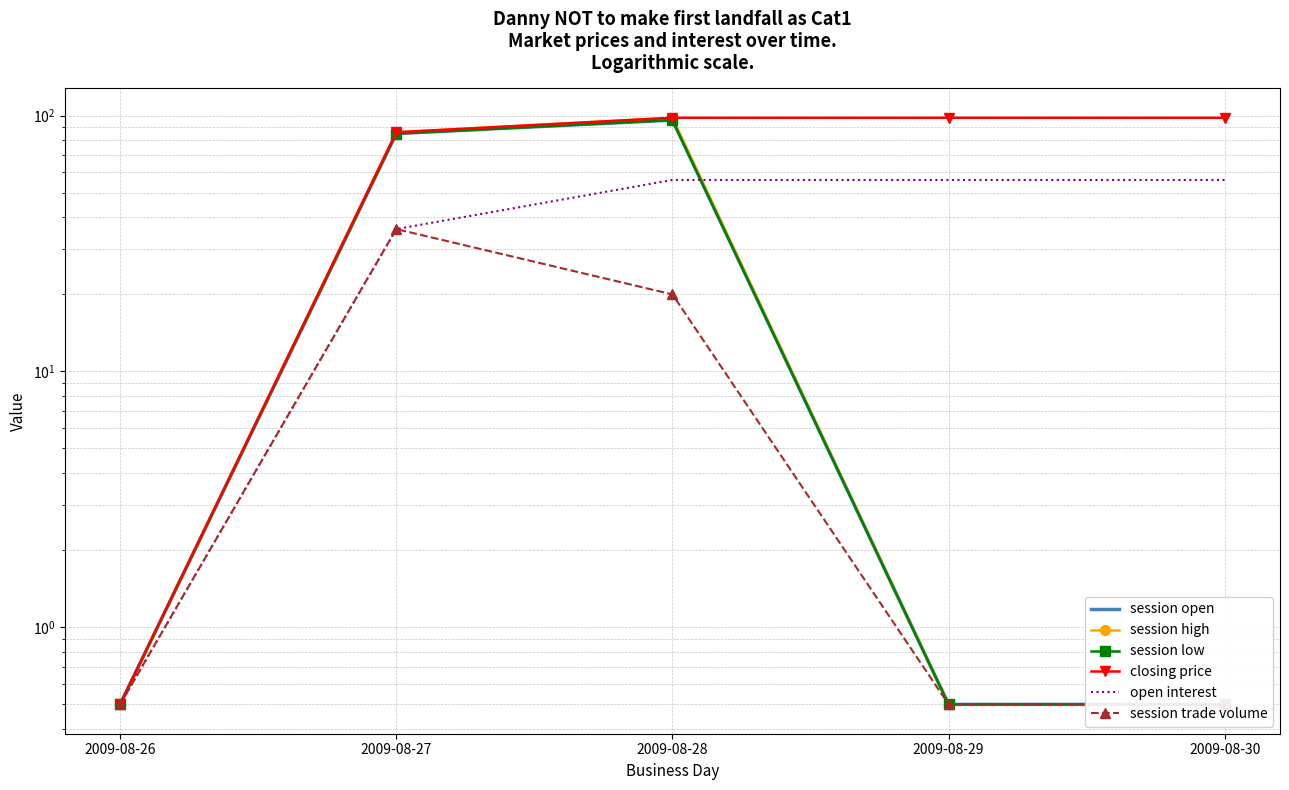

In session low, how many points are higher than both neighbors (excluding endpoints)?

1